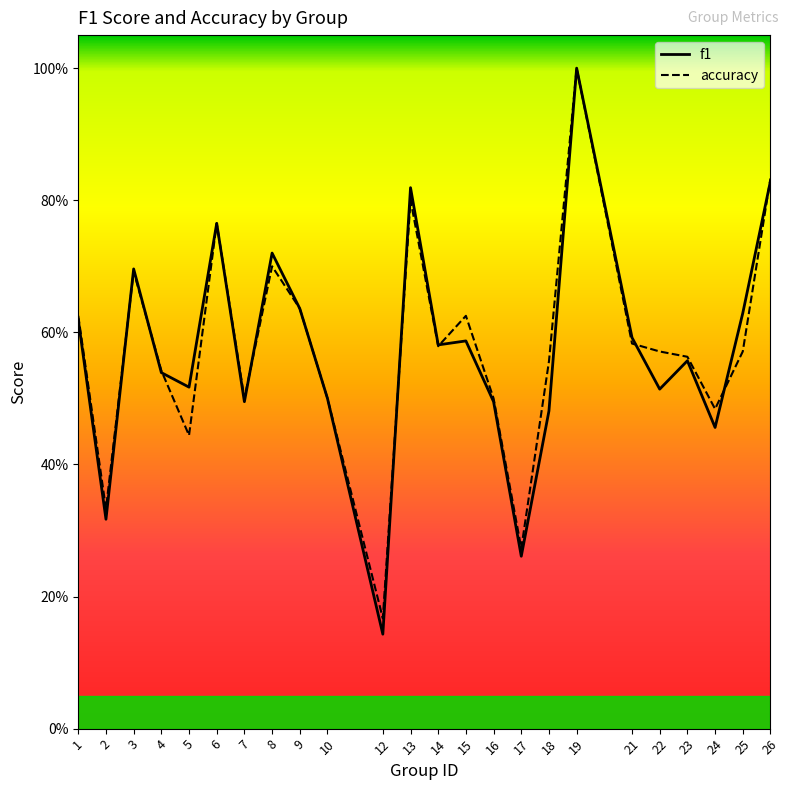

Count the number of data series in this chart.

2